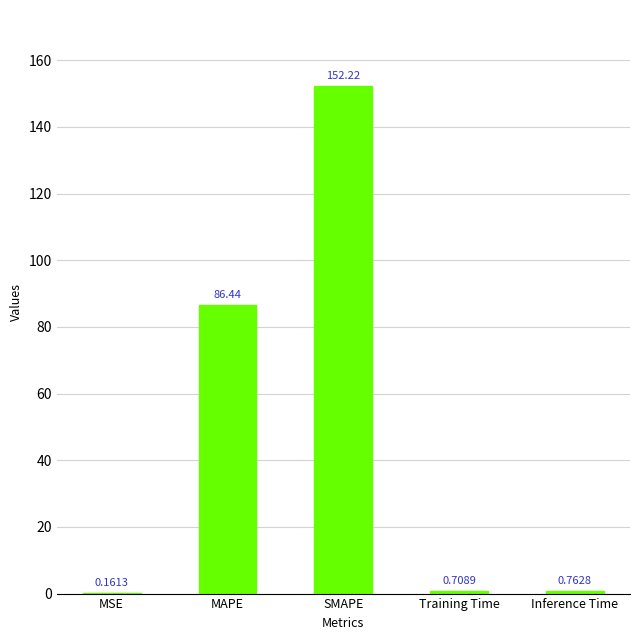

What is the sum of all values?

240.3